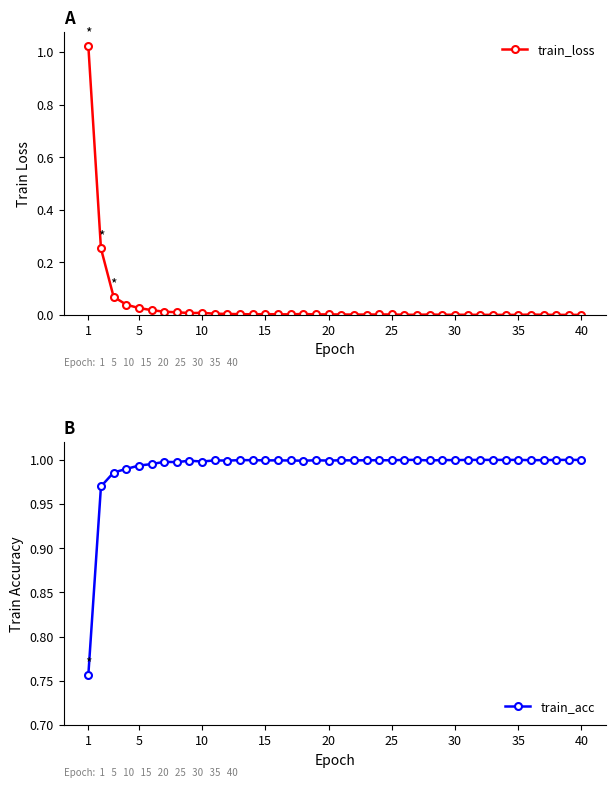

At which category is the sum across all series the highest?

1